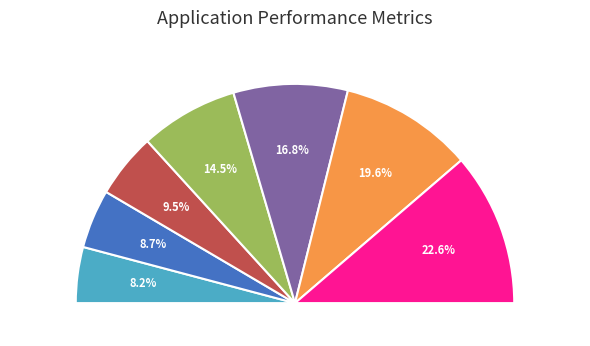

How many slices are in this pie chart?

7